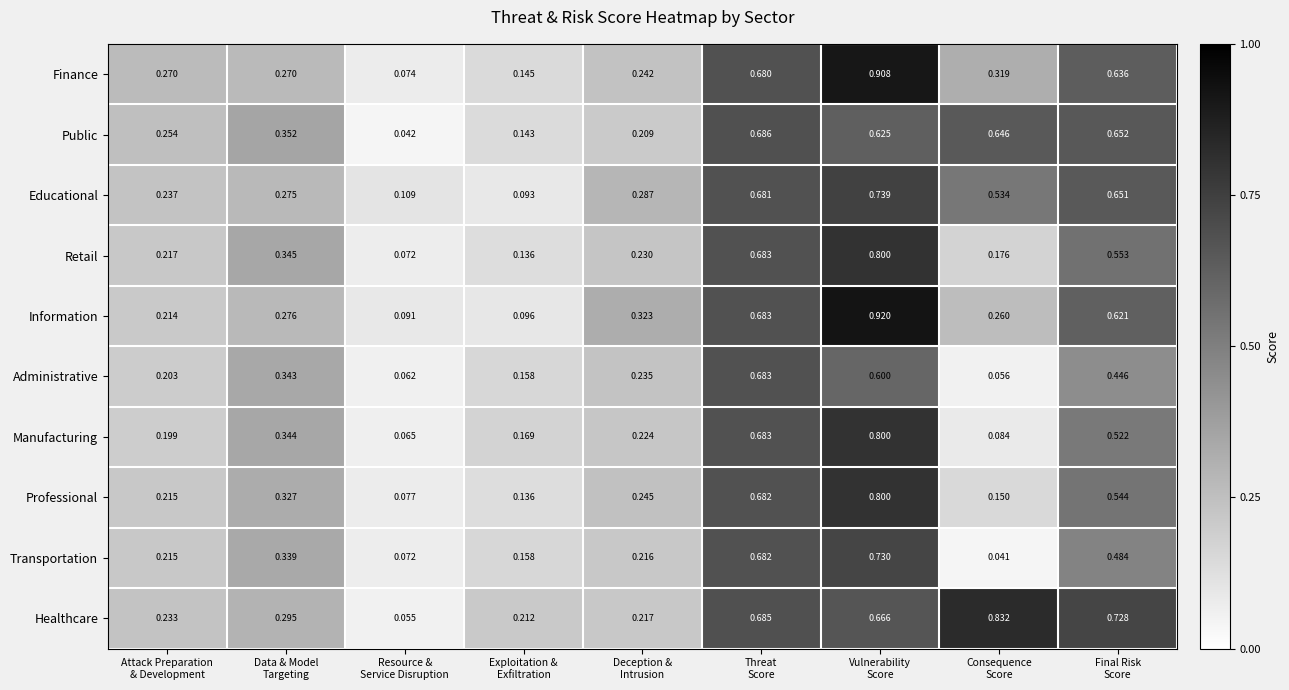

Which series has the largest total across all categories?

Healthcare